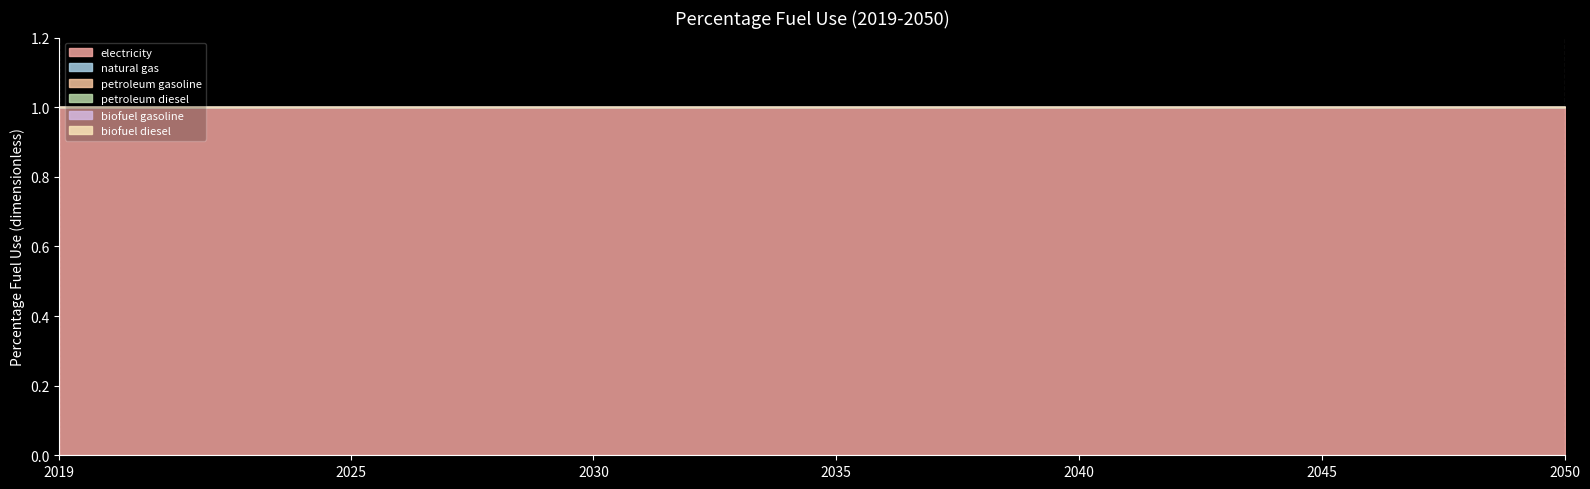

At which category is the sum across all series the highest?

2019